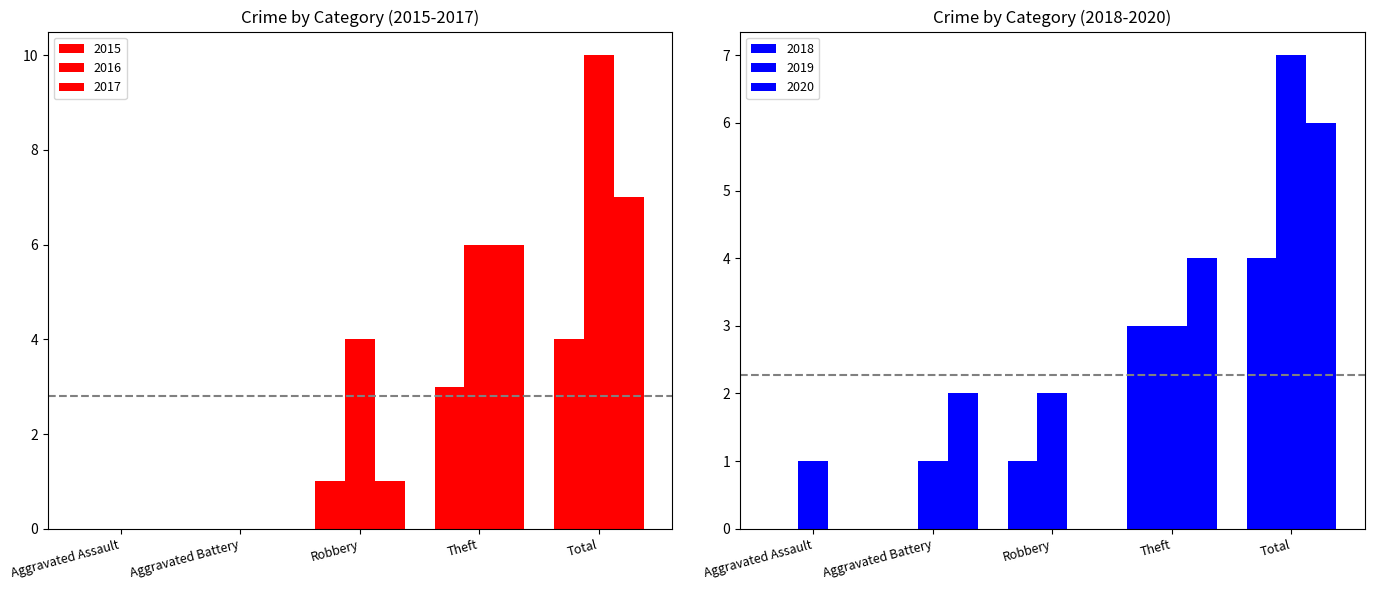

How many distinct data groups are displayed?

6